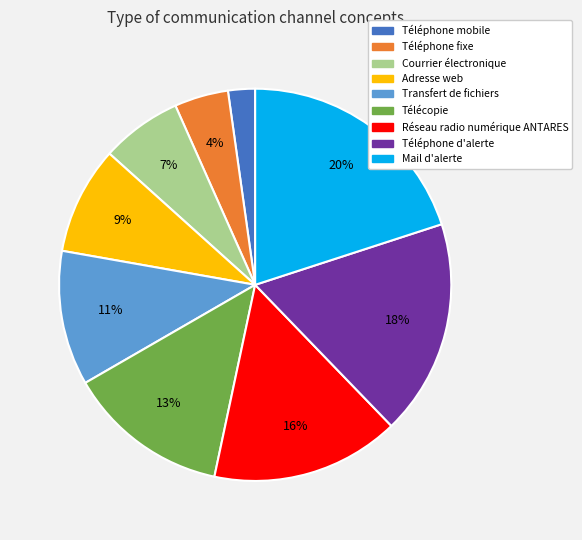

Is it true that Courrier électronique is 18% of the pie?

False